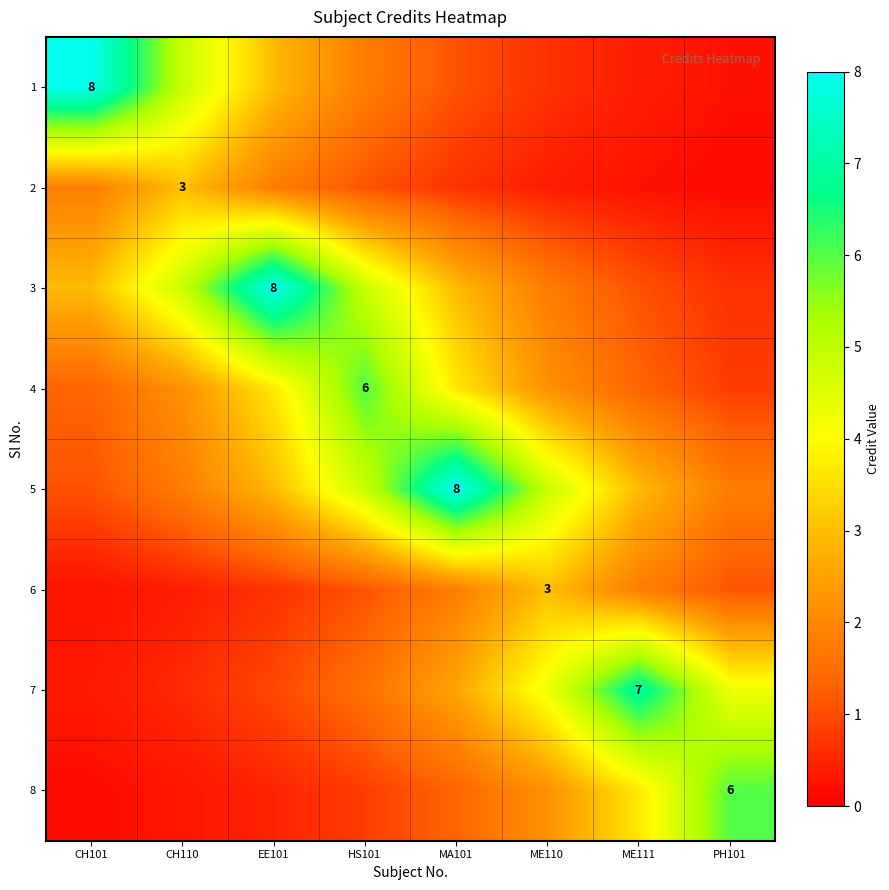

How many distinct data groups are displayed?

8